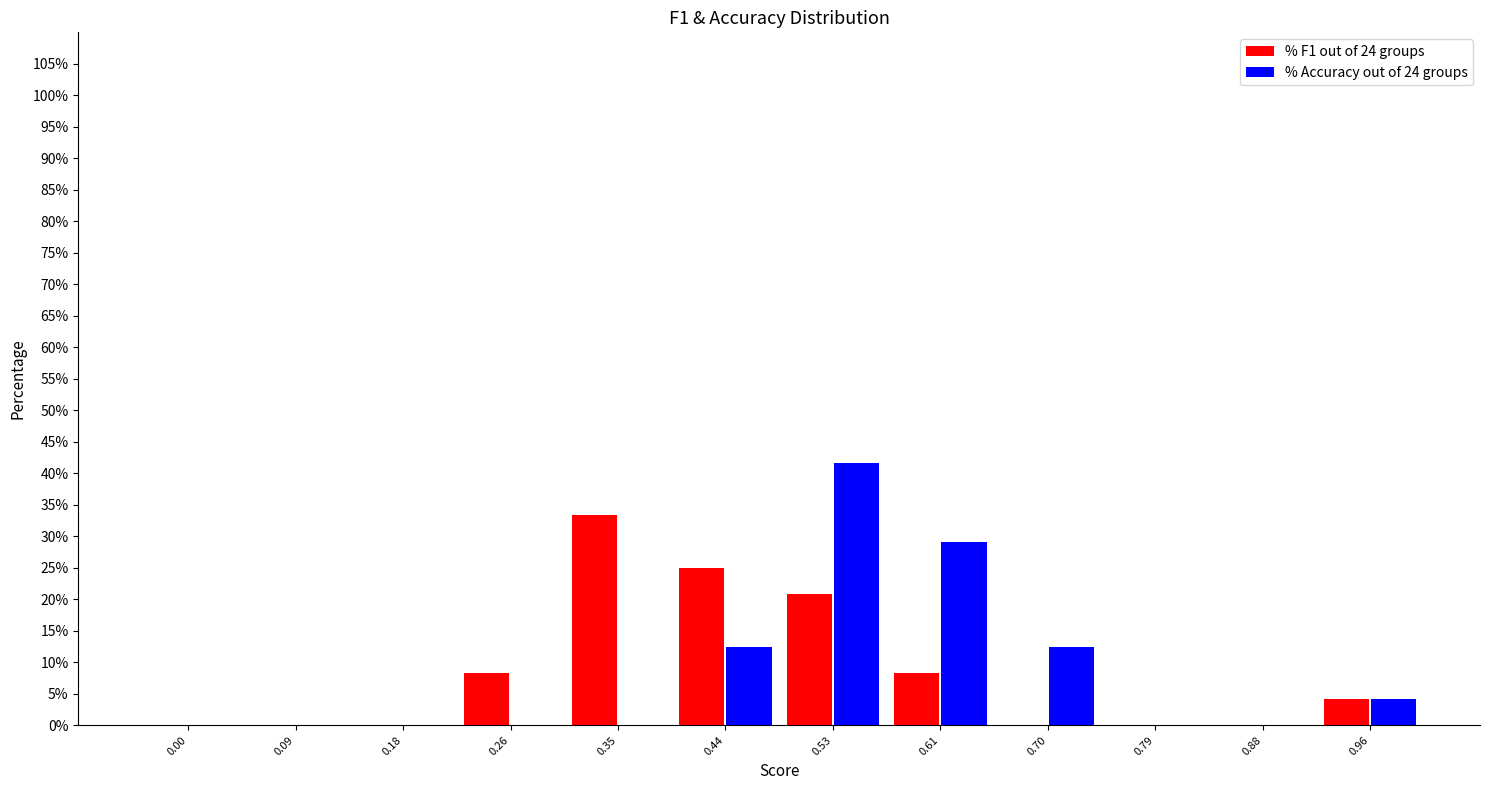

Reading left to right, list all the values displayed in this chart.

% F1 out of 24 groups: 0.00=0.0	0.09=0.0	0.18=0.0	0.26=8.3	0.35=33.3	0.44=25.0	0.53=20.8	0.61=8.3	0.70=0.0	0.79=0.0	0.88=0.0	0.96=4.2
% Accuracy out of 24 groups: 0.00=0.0	0.09=0.0	0.18=0.0	0.26=0.0	0.35=0.0	0.44=12.5	0.53=41.7	0.61=29.2	0.70=12.5	0.79=0.0	0.88=0.0	0.96=4.2